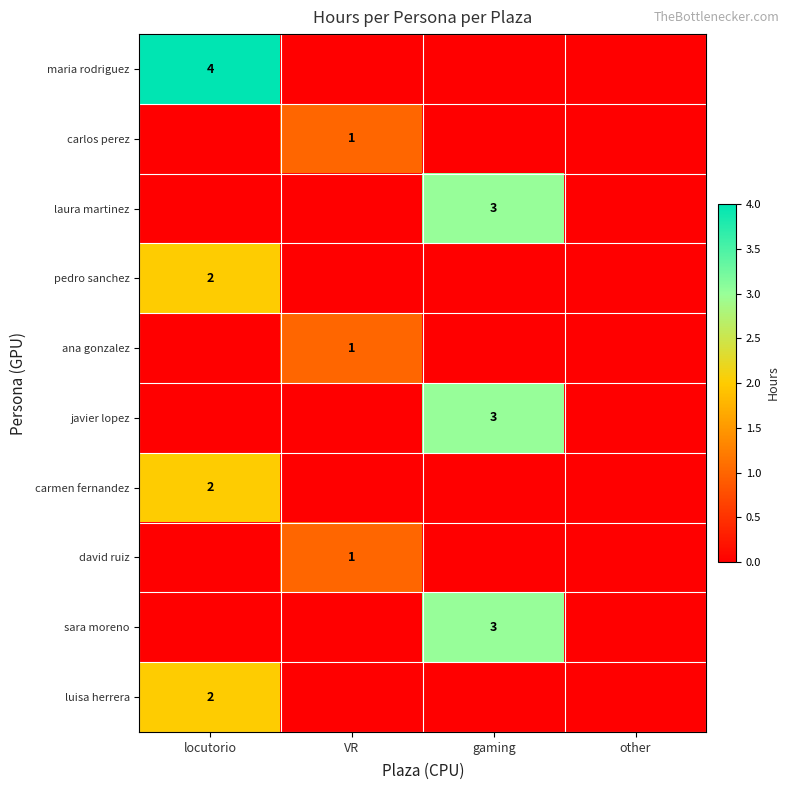

The laura martinez series shows 3 at gaming. True or false?

True